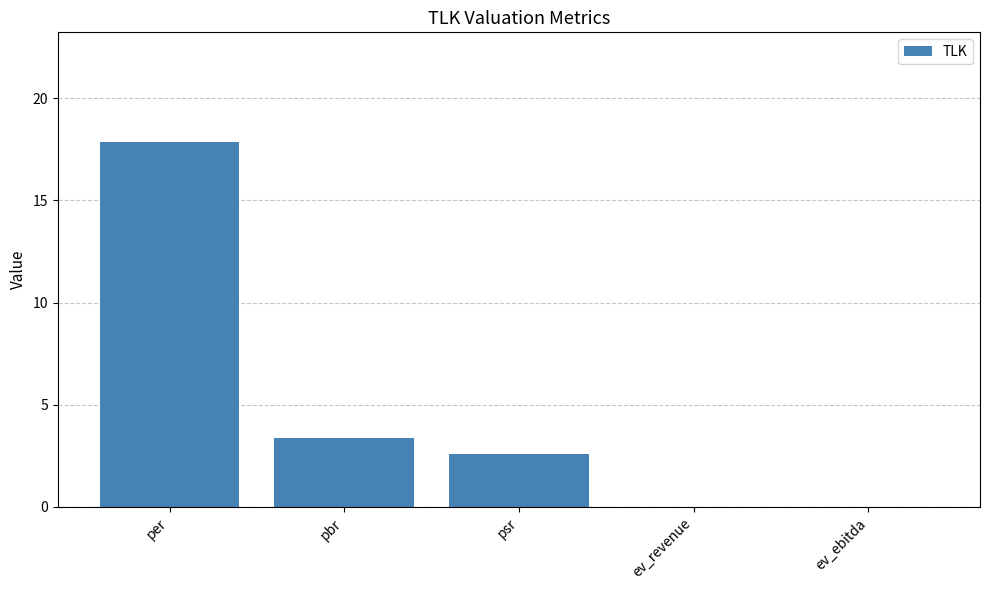

The value at pbr is 3.4. True or false?

True